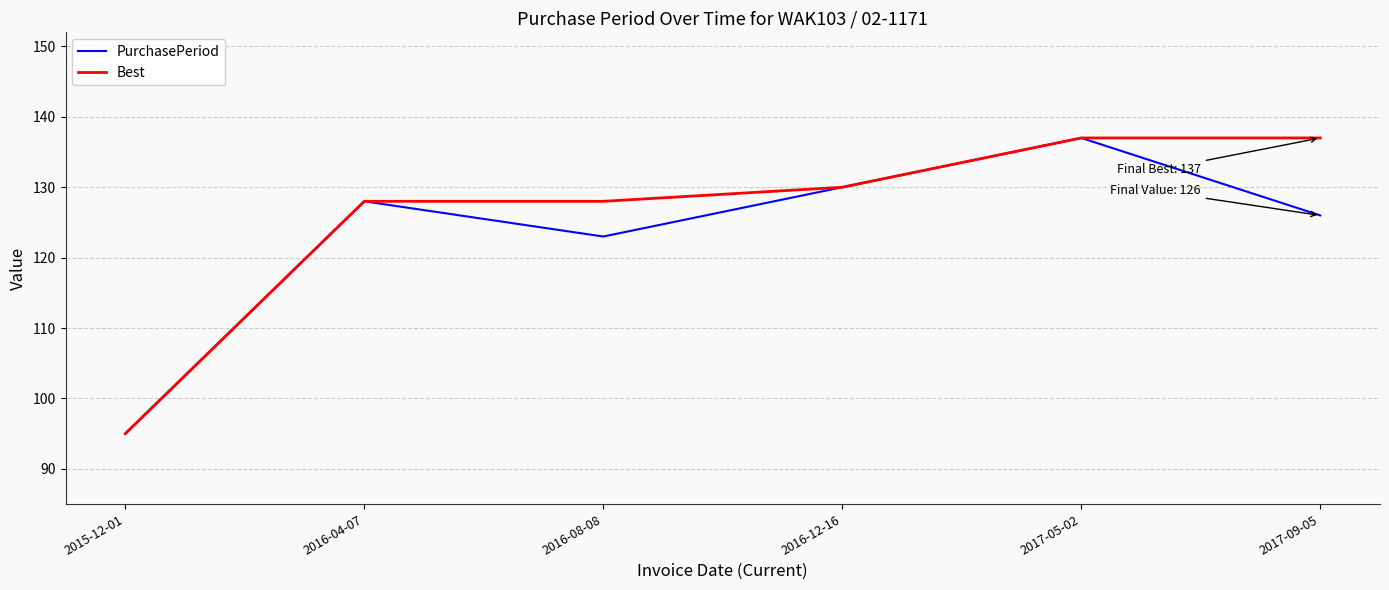

What position from the right is 2017-05-02?

2